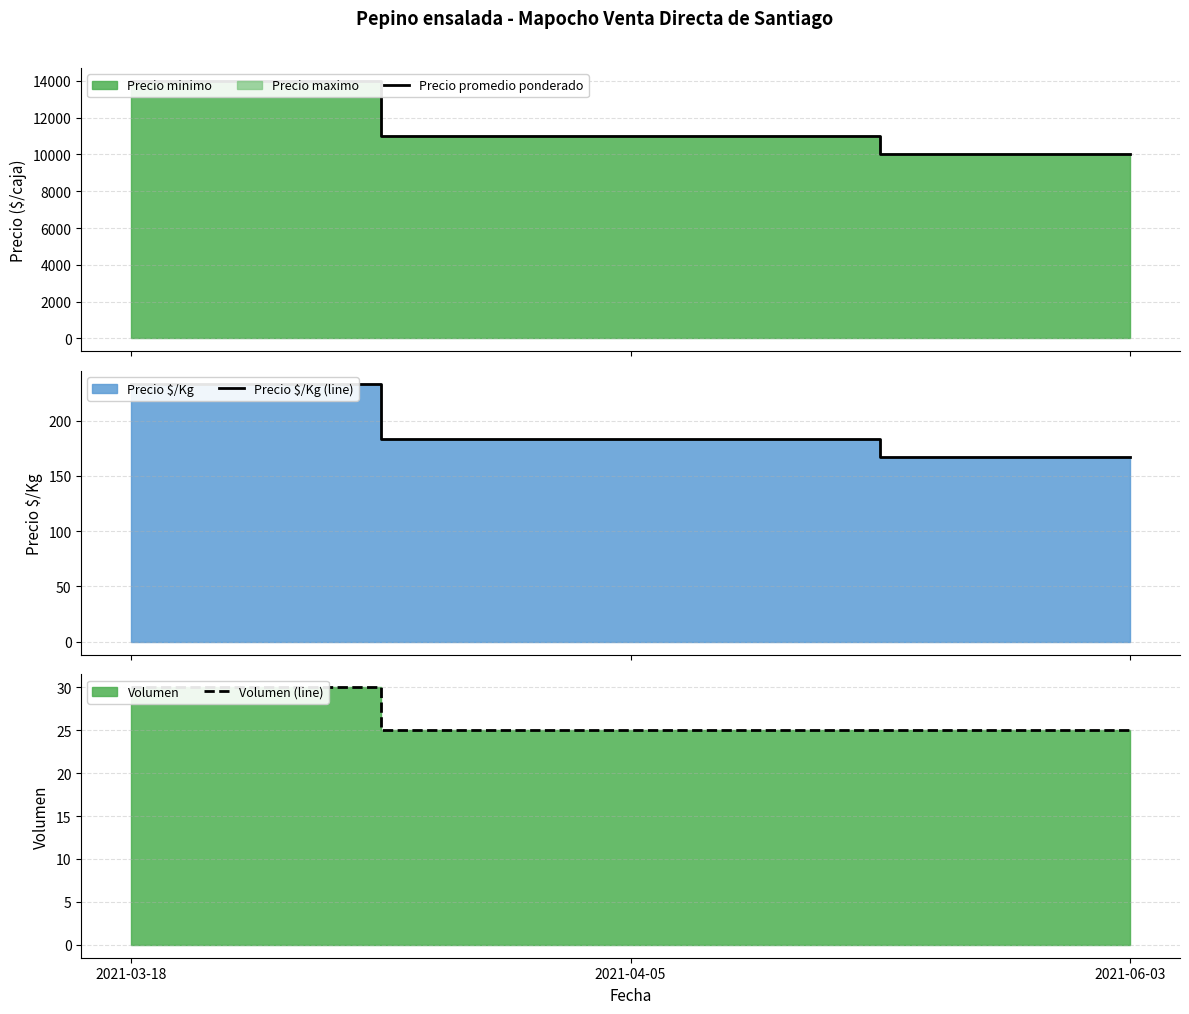

Reading left to right, list all the values displayed in this chart.

Precio promedio ponderado: 14000	11000	10000
Precio $/Kg (line): 233	183	167
Volumen (line): 30	25	25